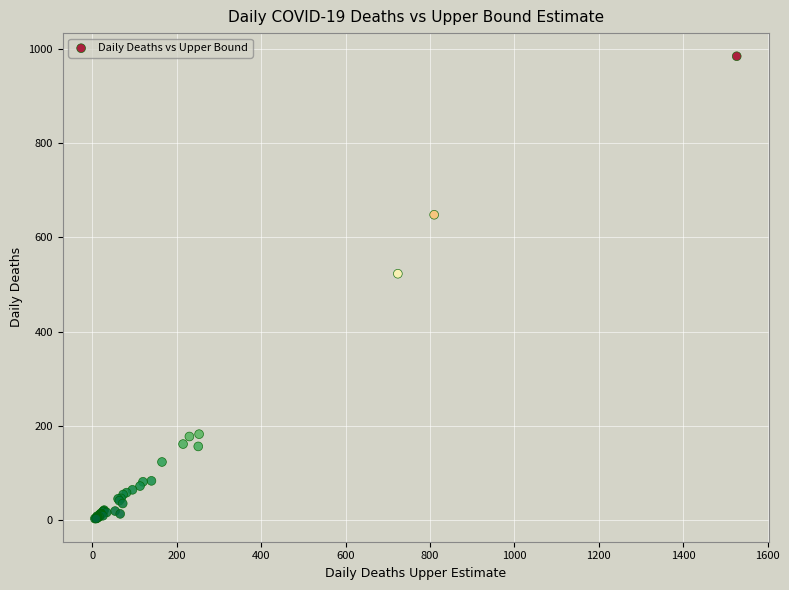

What Y value in the scatter plot is closest to 494?

523